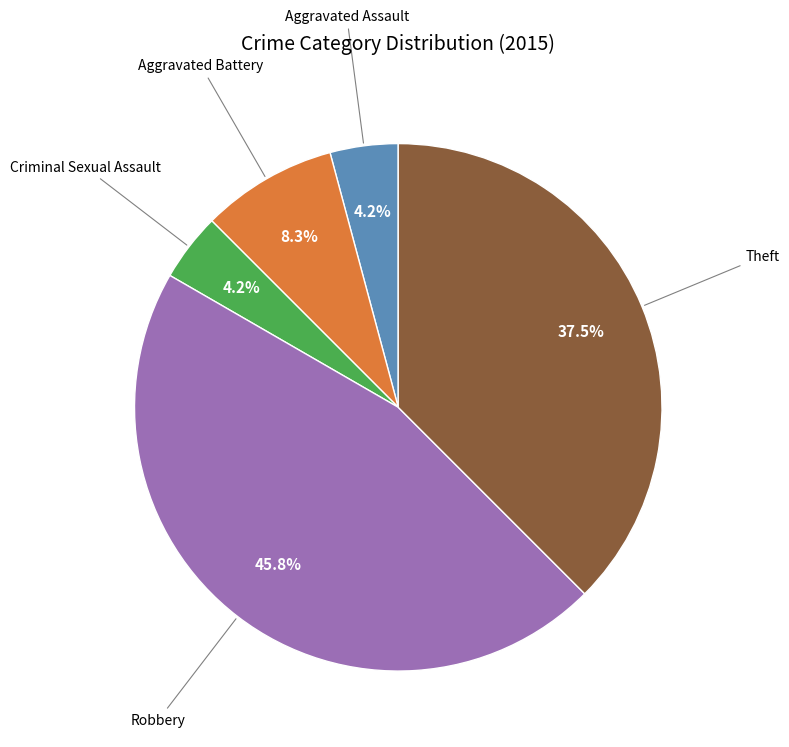

Is there a majority slice in this chart?

No